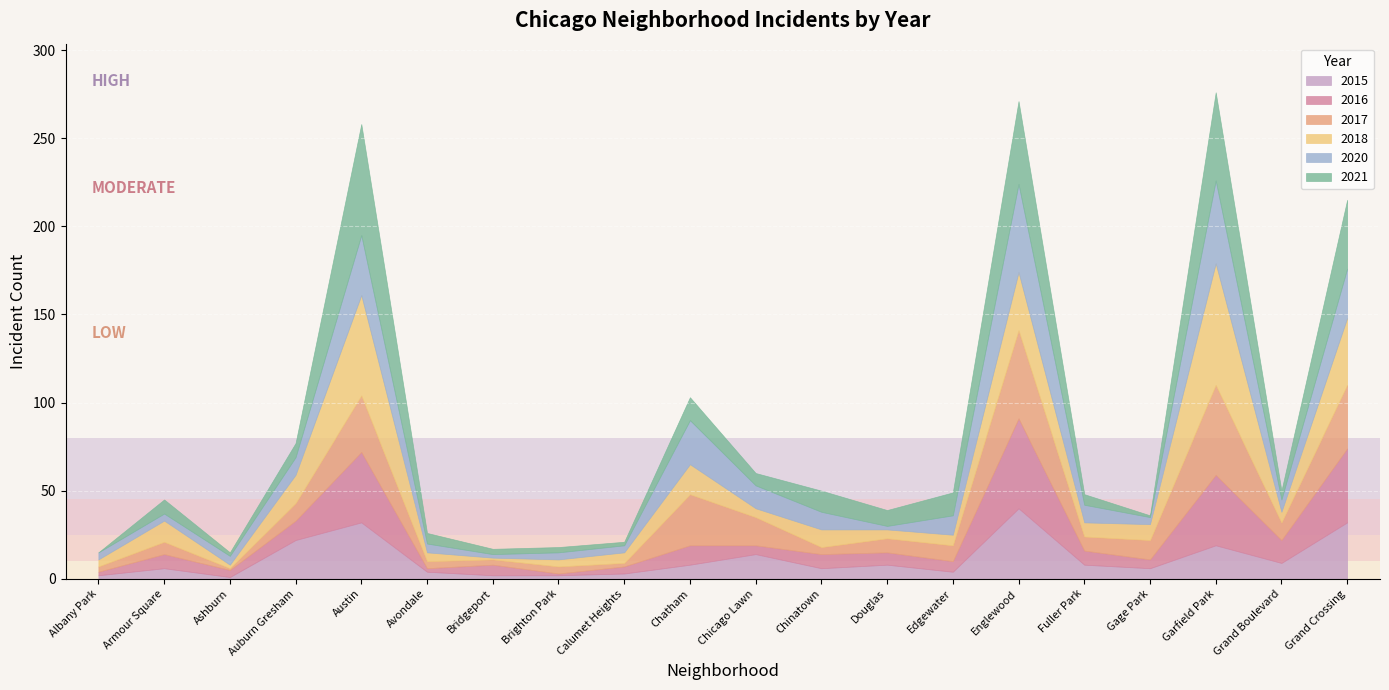

At how many categories does at least one series exceed 42?

3